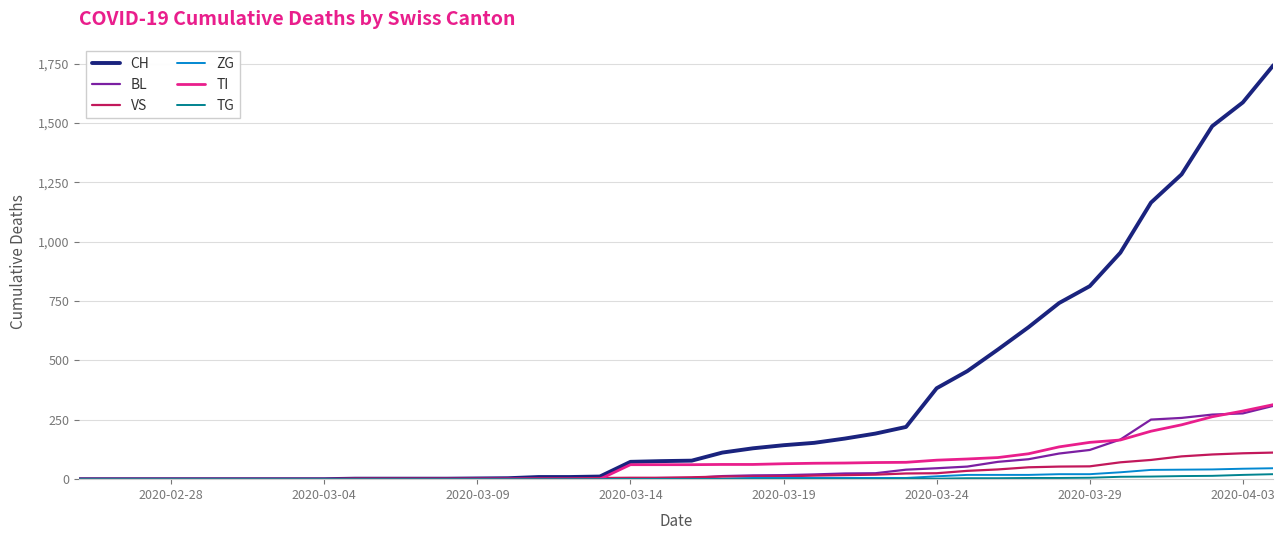

What is the difference between the maximum and second lowest values in the BL series?

309